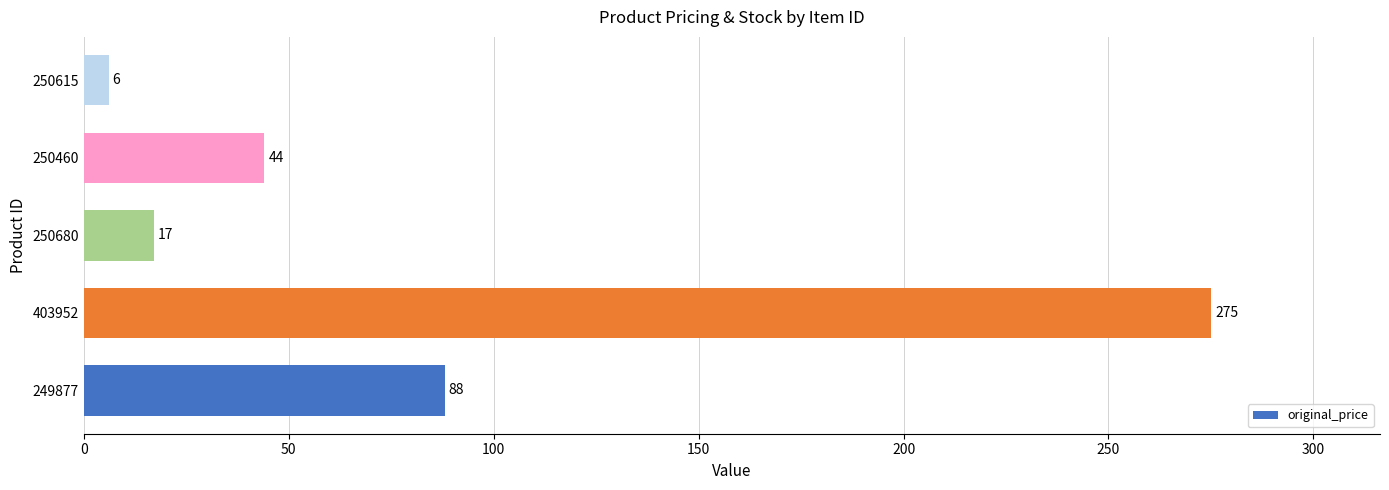

How many data points are less than 44?

2